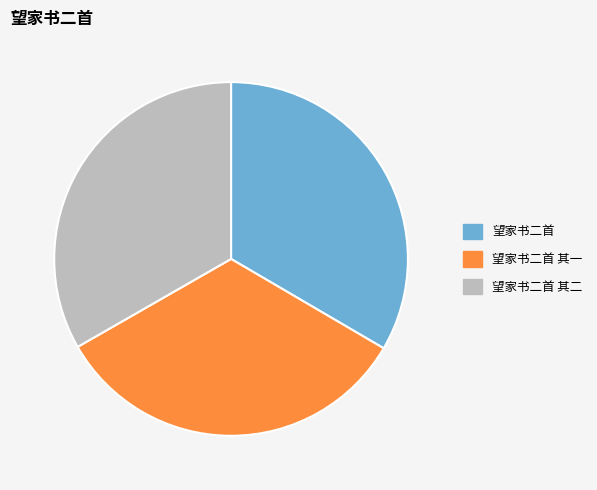

Is there a majority slice in this chart?

No